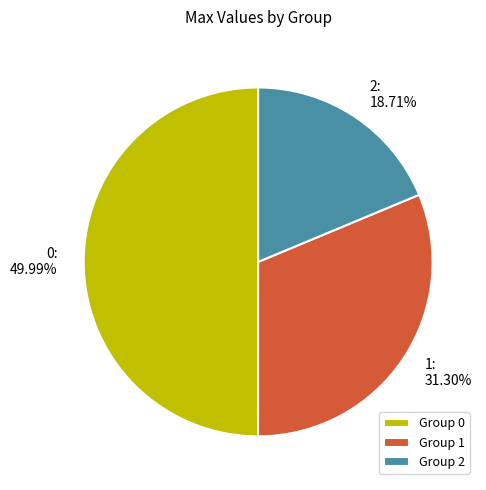

To the nearest percent, what is the difference between the 2 and 0 slice percentages?

31%